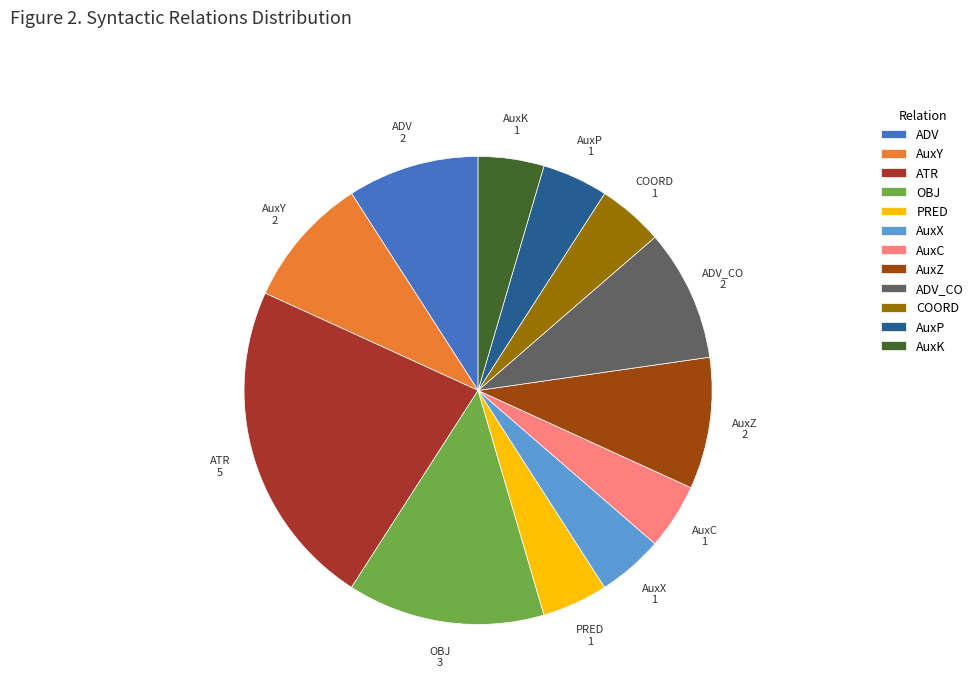

Does ADV_CO represent more than half of the total?

No